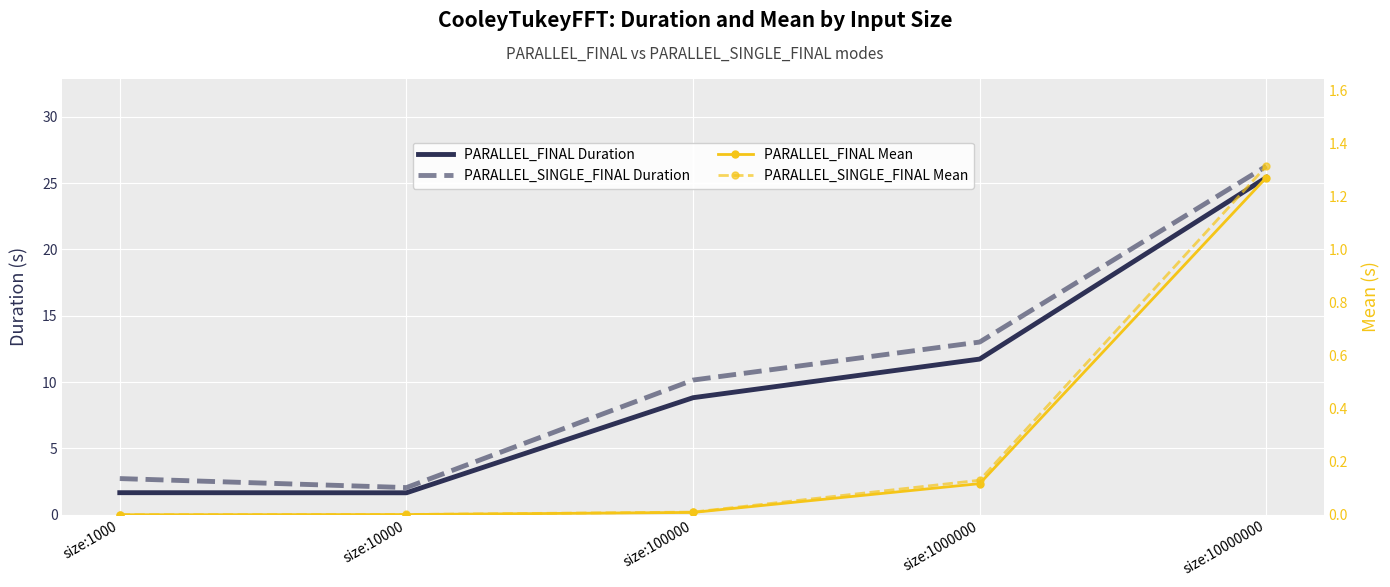

How many lines are shown in the chart?

4